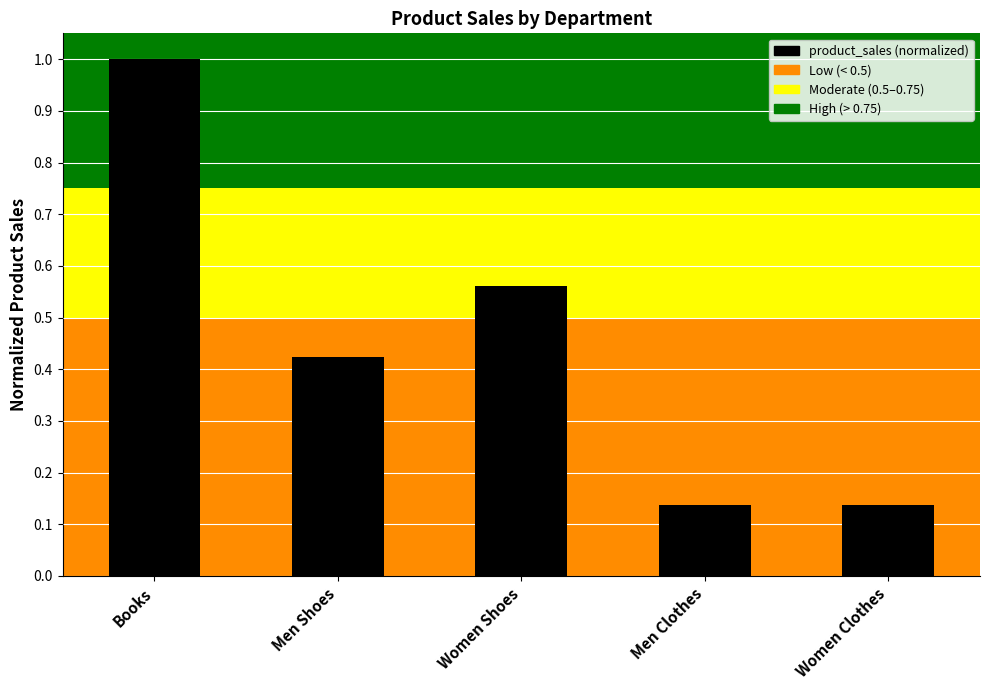

Is it true that the value at Books is 1.0?

True